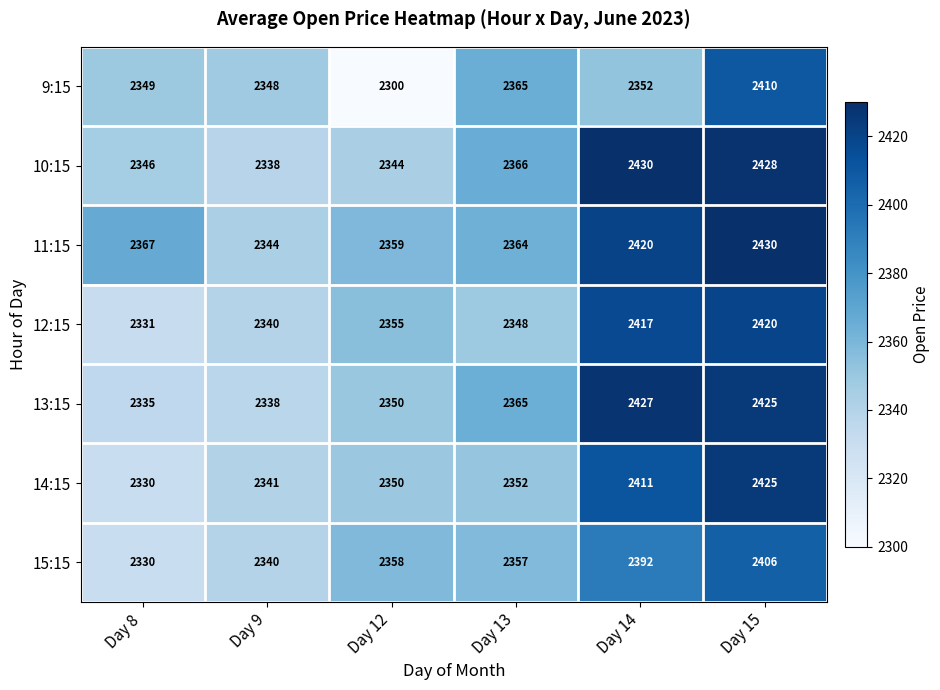

Which series changed the most between Day 8 and Day 9?

11:15